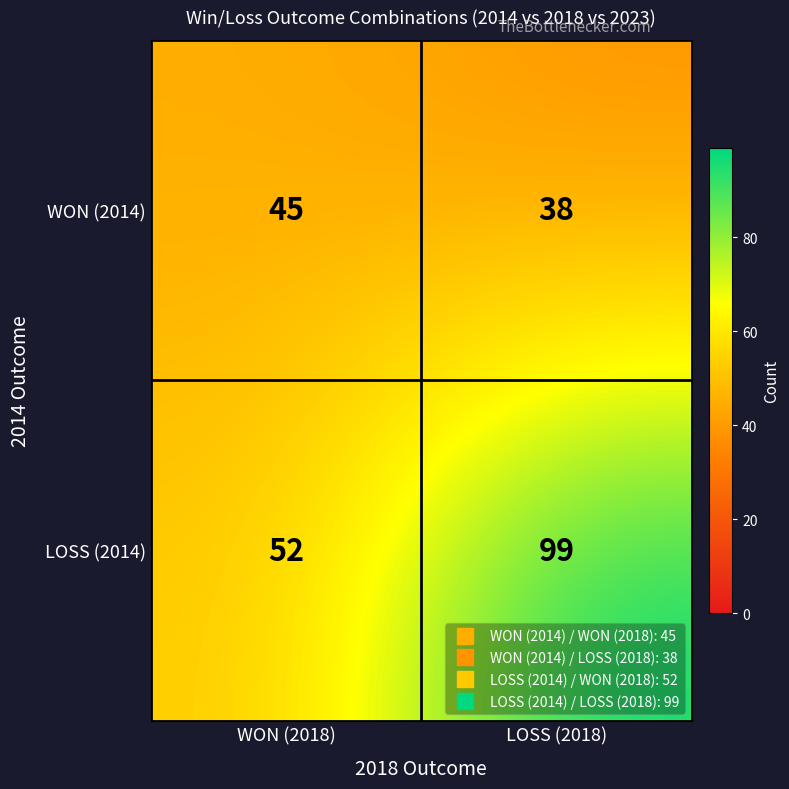

How many series are shown in this chart?

2